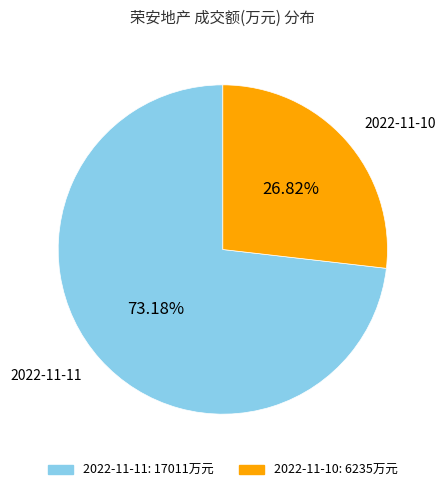

To the nearest percent, what is the difference between the largest and smallest slice percentages?

46%